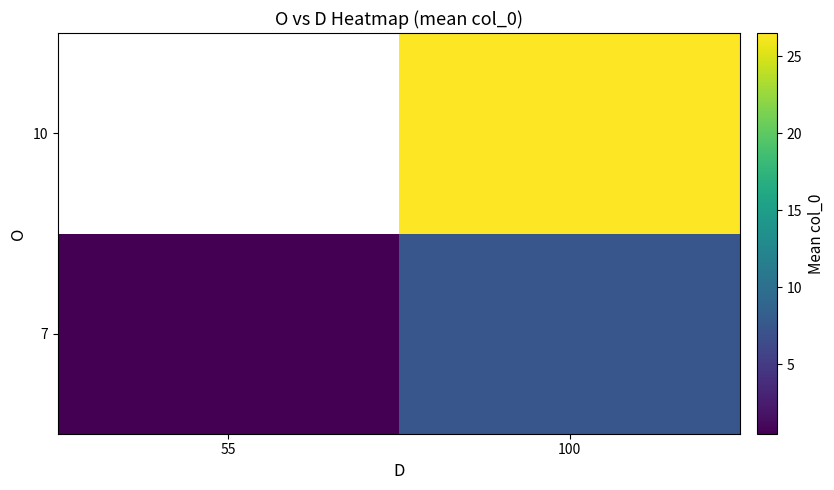

How many values in 10 are above zero?

1